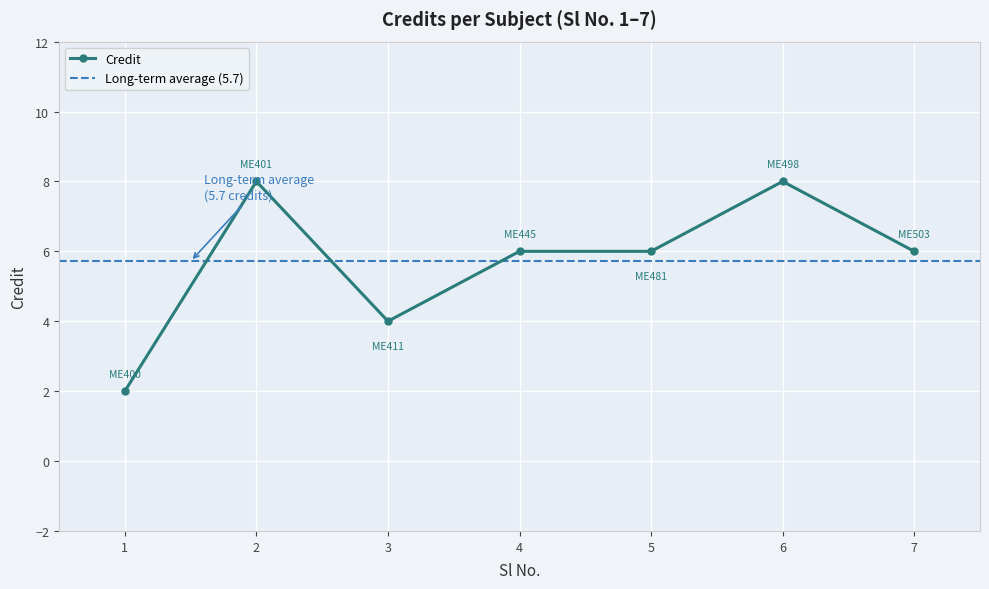

What is the maximum value shown in the chart?

8